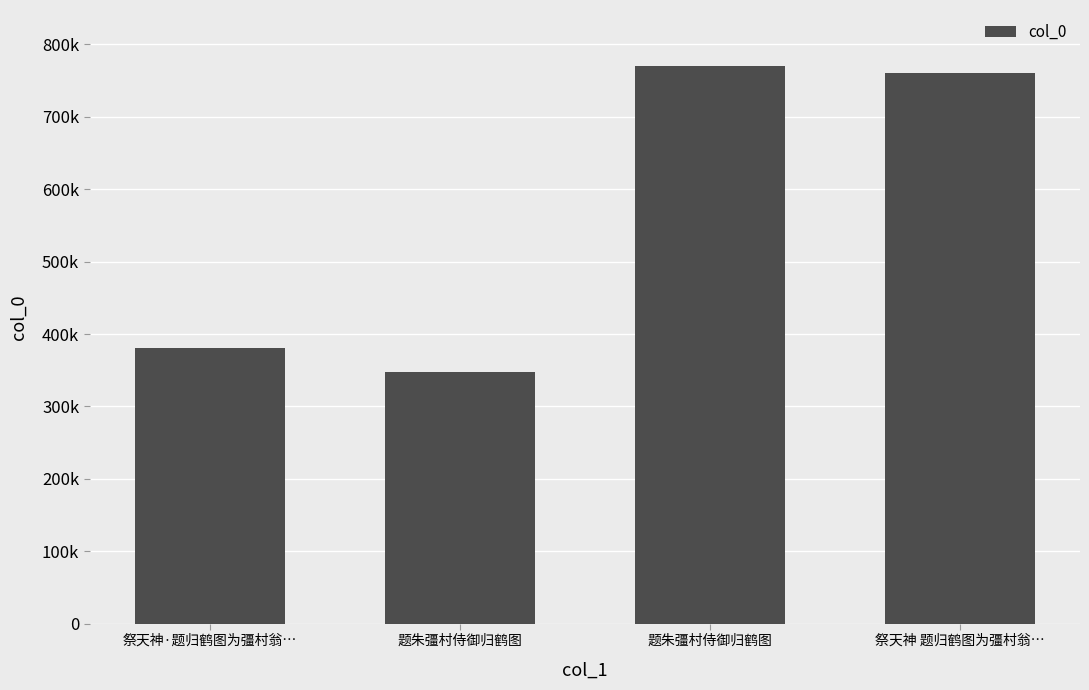

Where is the data nearest to the value 558787?

祭天神·题归鹤图为彊村翁…